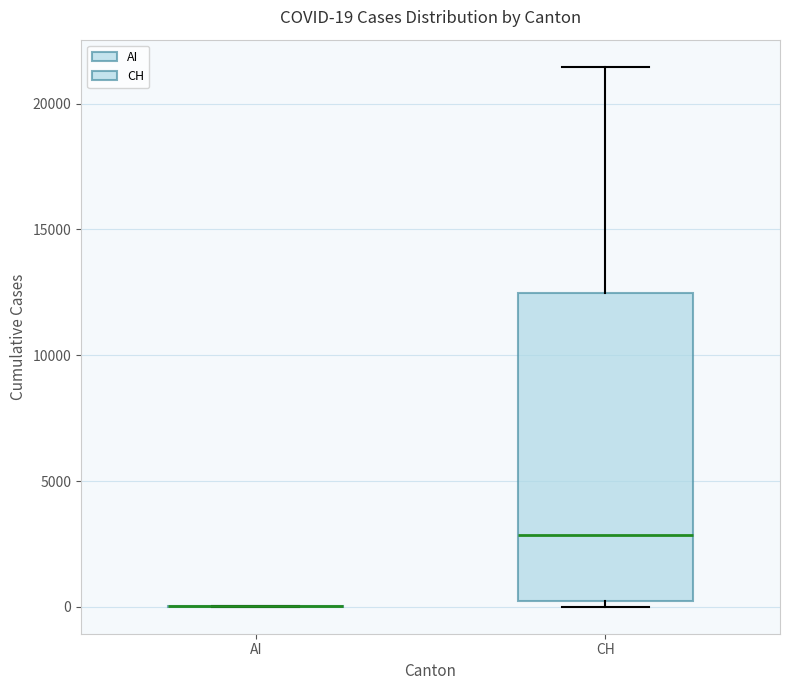

Comparing the boxes themselves (not the whiskers), which one is the tallest?

CH